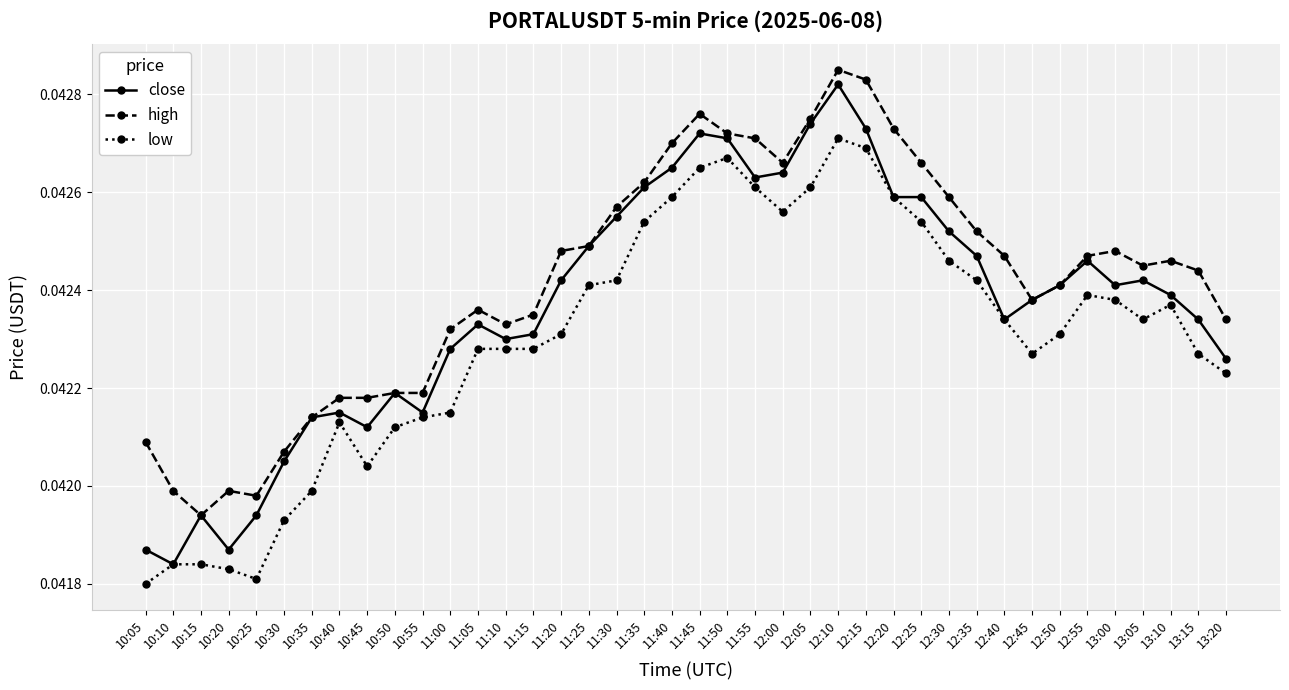

True or false: high and low intersect in this chart.

False